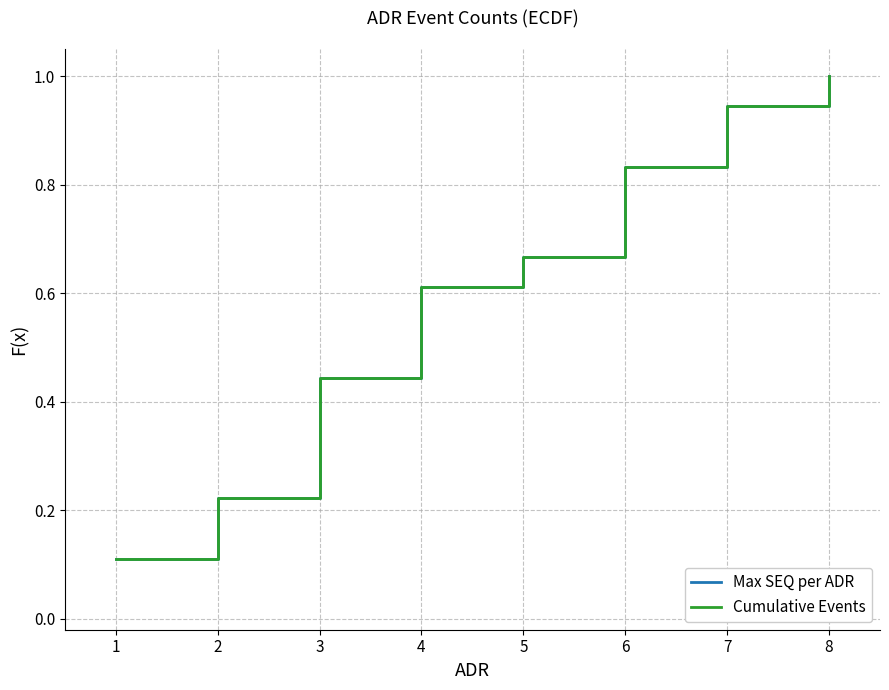

List the series in order of their peak value, highest first.

Max SEQ per ADR, Cumulative Events